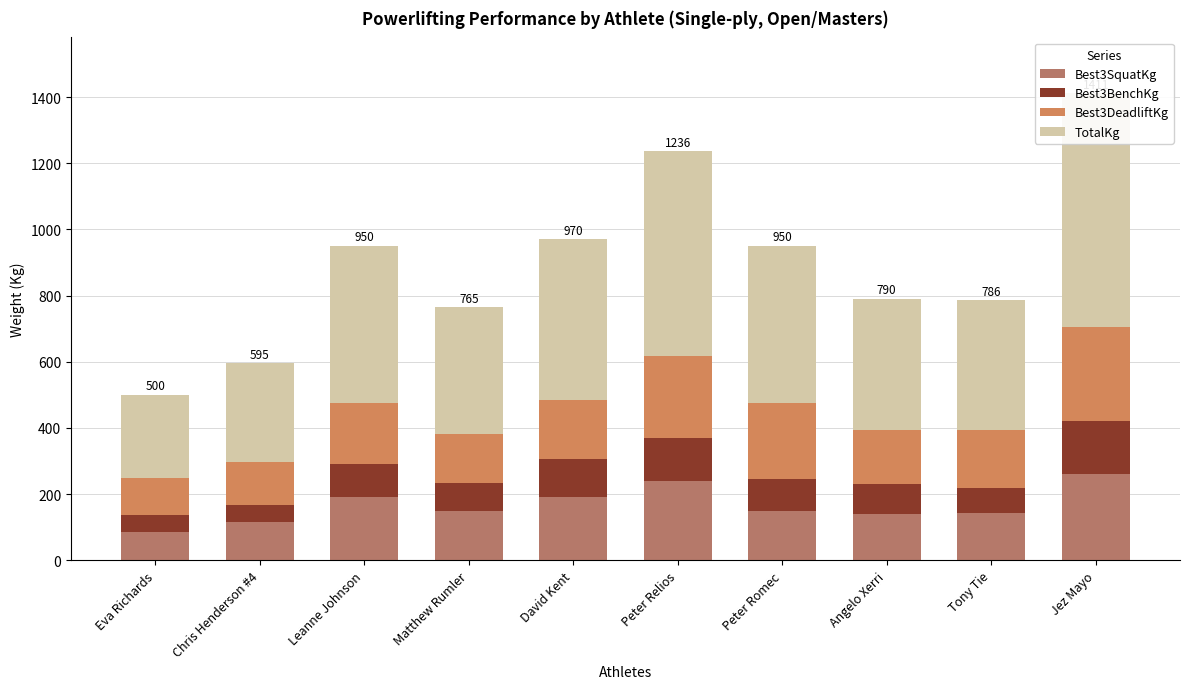

At how many categories does at least one series exceed 667?

1